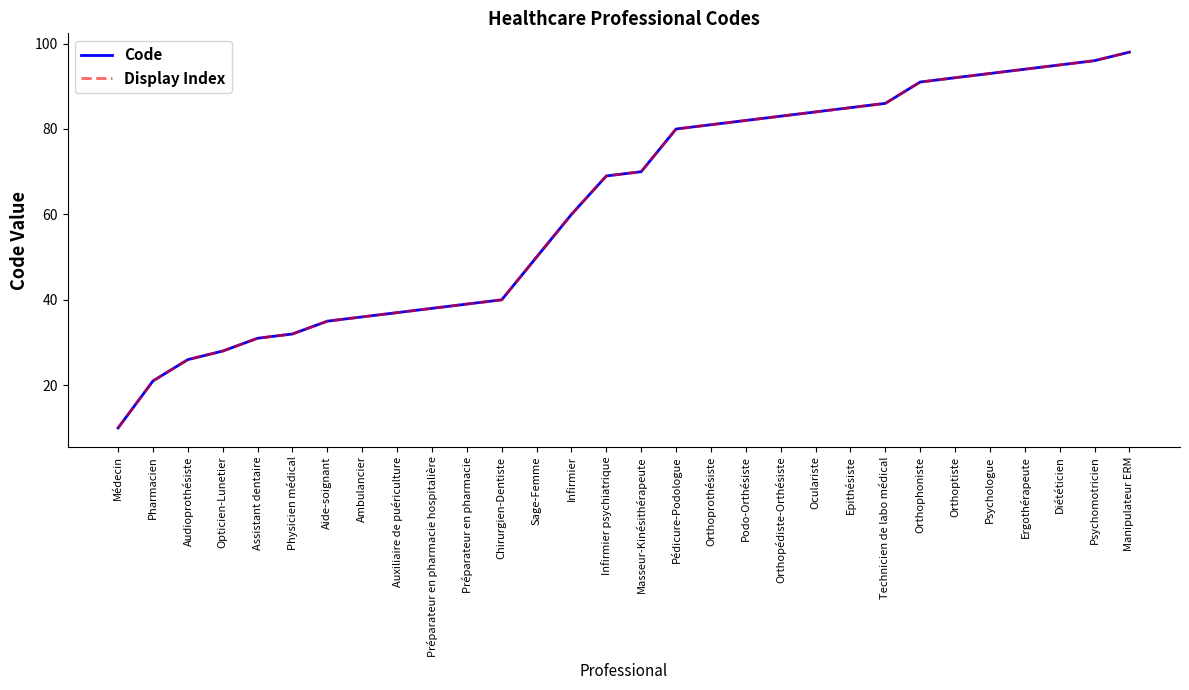

List the labels in order of Display Index value, largest first.

Manipulateur ERM, Psychomotricien, Diététicien, Ergothérapeute, Psychologue, Orthoptiste, Orthophoniste, Technicien de labo médical, Epithésiste, Oculariste, Orthopédiste-Orthésiste, Podo-Orthésiste, Orthoprothésiste, Pédicure-Podologue, Masseur-Kinésithérapeute, Infirmier psychiatrique, Infirmier, Sage-Femme, Chirurgien-Dentiste, Préparateur en pharmacie, Préparateur en pharmacie hospitalière, Auxiliaire de puériculture, Ambulancier, Aide-soignant, Physicien médical, Assistant dentaire, Opticien-Lunetier, Audioprothésiste, Pharmacien, Médecin